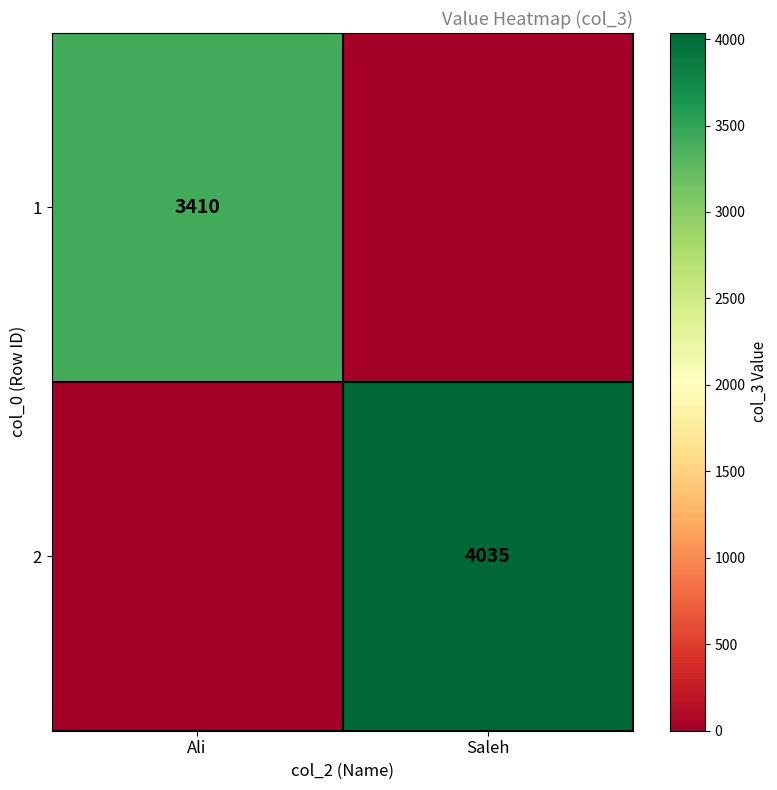

Is the value of 1 at Ali greater than the value of 2 at Saleh?

No